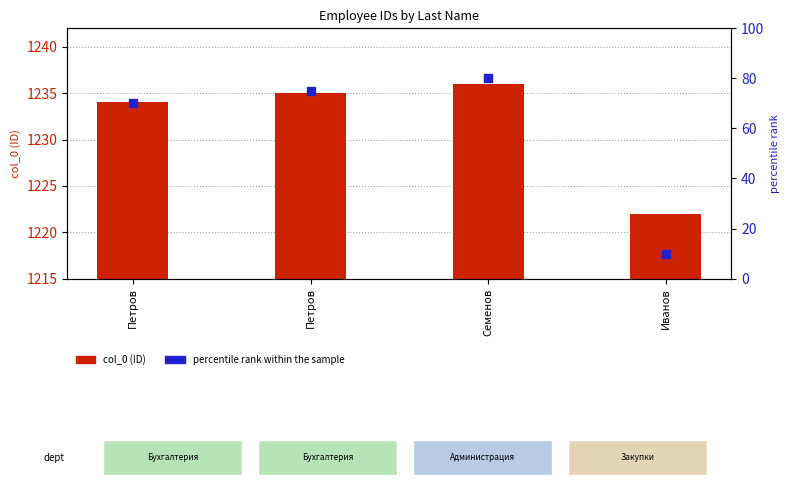

What is the total value across all series at Иванов?

1232